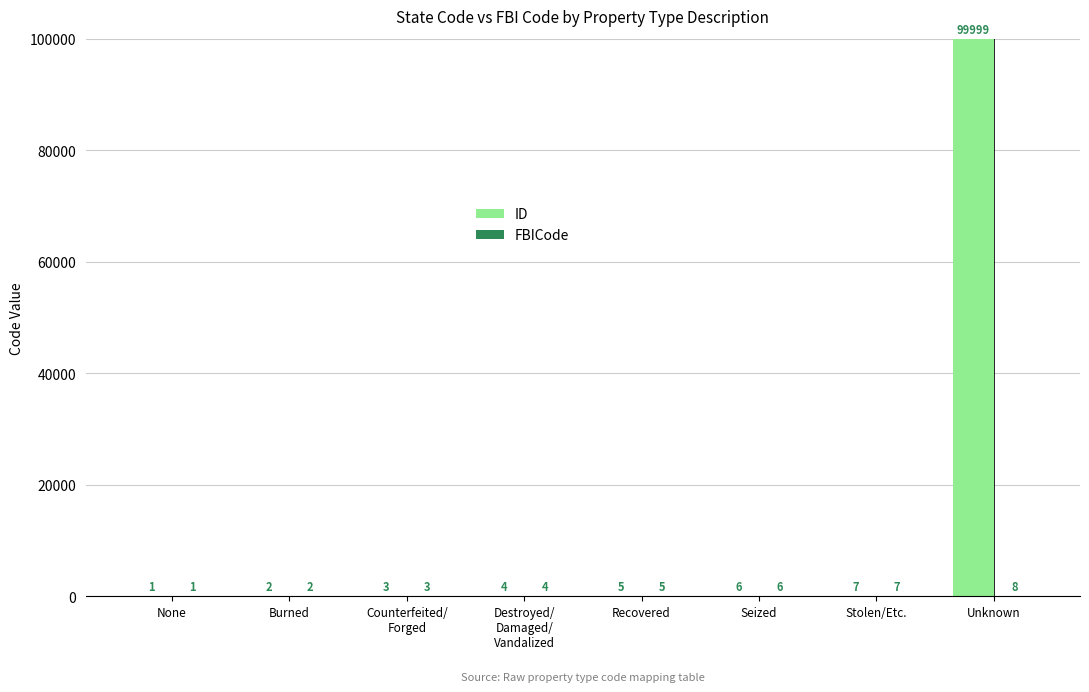

The ID series shows 162660 at Unknown. True or false?

False